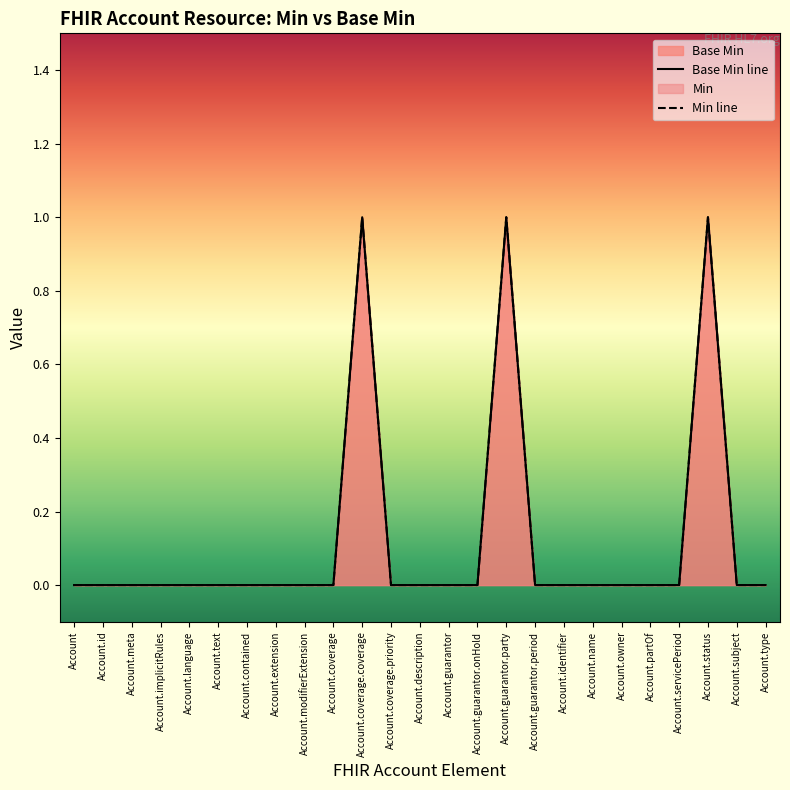

Rank the categories by Min line value from highest to lowest.

Account.coverage.coverage, Account.guarantor.party, Account.status, Account, Account.id, Account.meta, Account.implicitRules, Account.language, Account.text, Account.contained, Account.extension, Account.modifierExtension, Account.coverage, Account.coverage.priority, Account.description, Account.guarantor, Account.guarantor.onHold, Account.guarantor.period, Account.identifier, Account.name, Account.owner, Account.partOf, Account.servicePeriod, Account.subject, Account.type